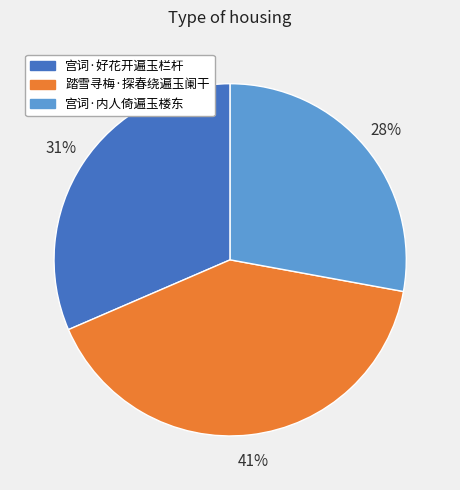

Does 宫词·内人倚遍玉楼东 account for over 50% of the chart?

No